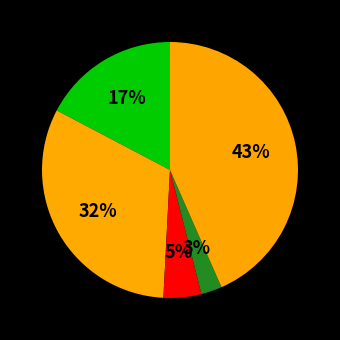

How many slices are in this pie chart?

5